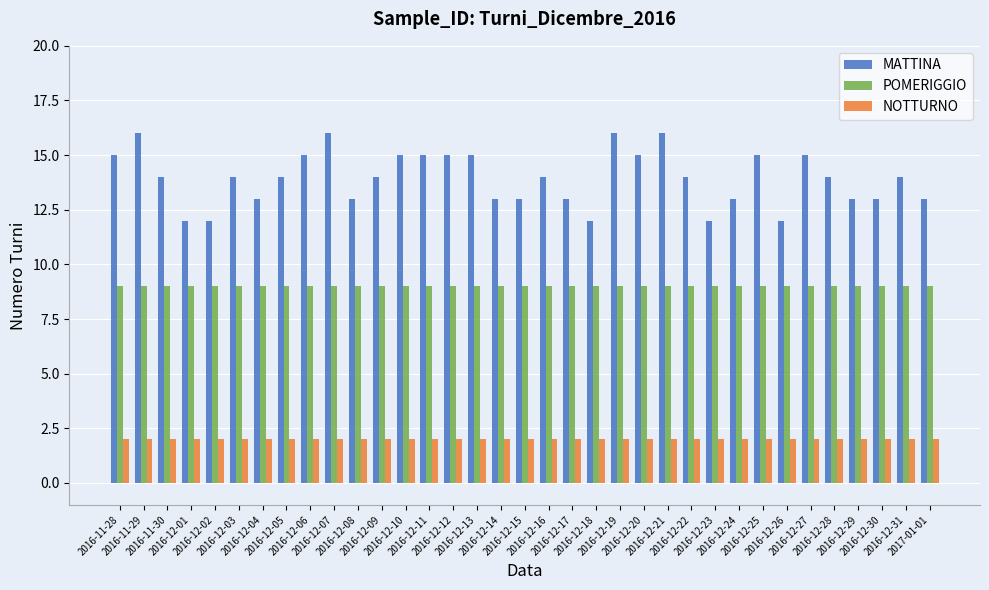

List the series in order of their overall mean, highest first.

MATTINA, POMERIGGIO, NOTTURNO